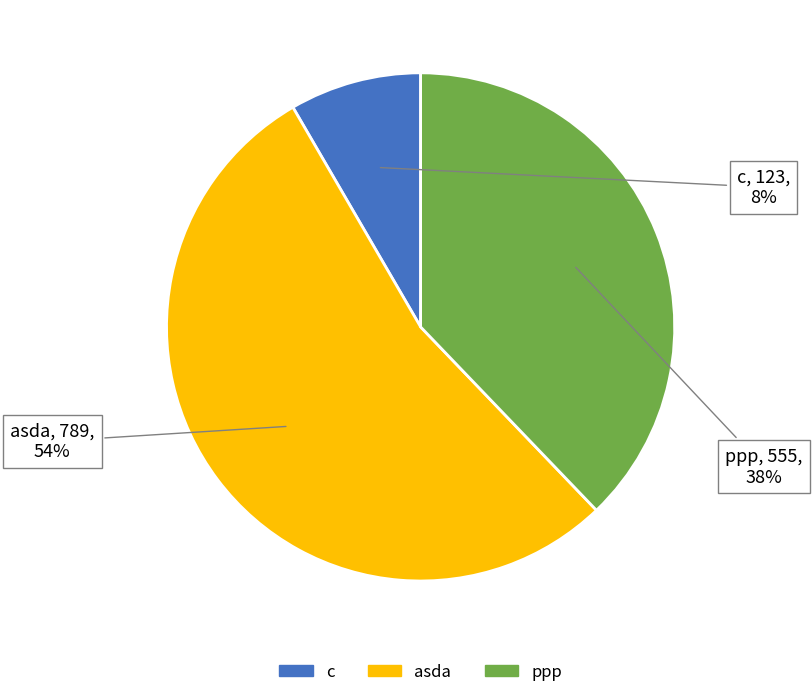

How many slices are in this pie chart?

3